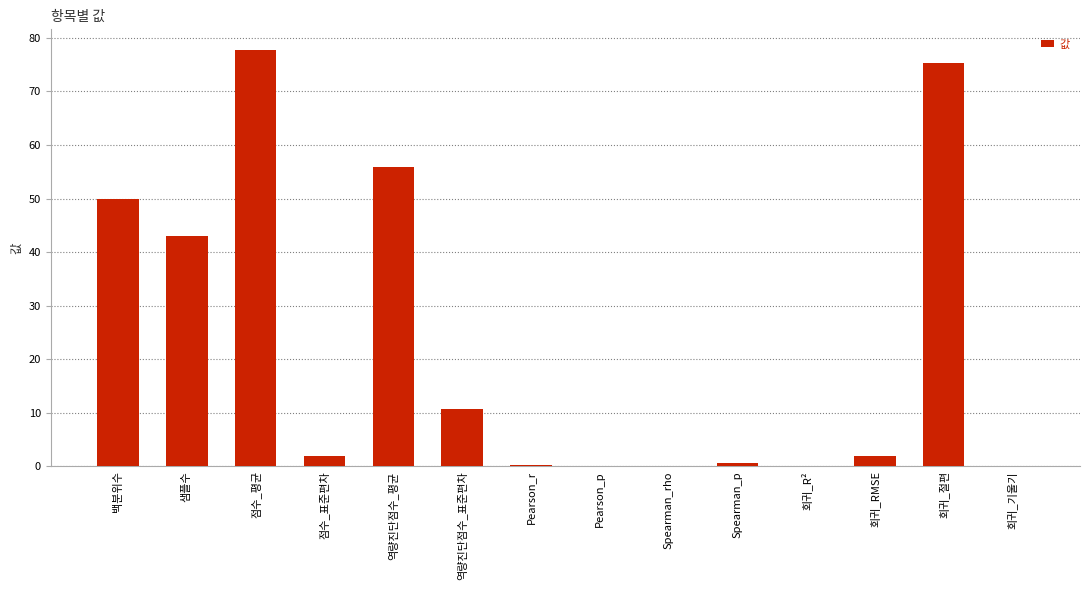

Which label corresponds to the largest value in the chart?

점수_평균